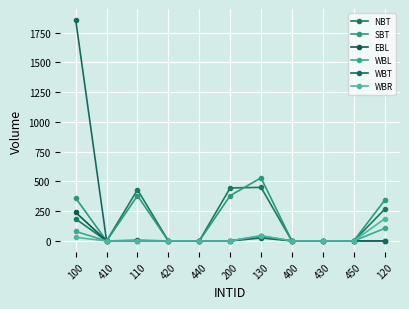

Reading right to left, list all the values displayed in this chart.

NBT: 120=265	450=0	430=0	400=0	130=450	200=445	440=0	420=0	110=430	410=0	100=185
SBT: 120=340	450=0	430=0	400=0	130=530	200=380	440=0	420=0	110=380	410=0	100=360
EBL: 120=0	450=0	430=0	400=0	130=40	200=0	440=0	420=0	110=5	410=0	100=240
WBL: 120=105	450=0	430=0	400=0	130=40	200=0	440=0	420=0	110=0	410=0	100=80
WBT: 120=0	450=0	430=0	400=0	130=25	200=0	440=0	420=0	110=0	410=0	100=1855
WBR: 120=185	450=0	430=0	400=0	130=45	200=0	440=0	420=0	110=0	410=0	100=30